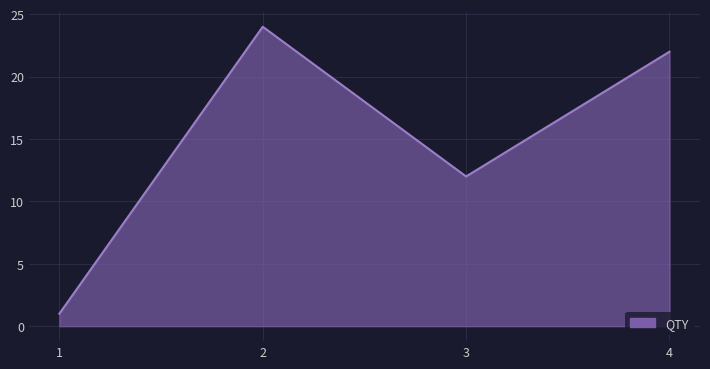

Does the chart have visible grid lines?

Yes